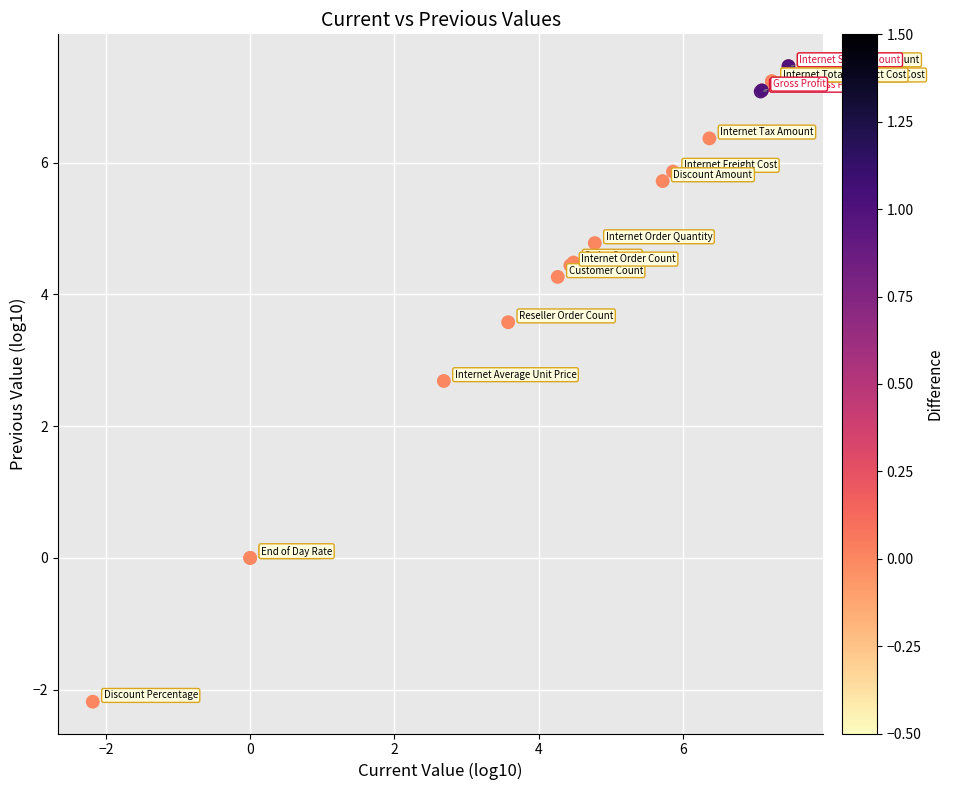

What Y value in the scatter plot is closest to 2?

2.7